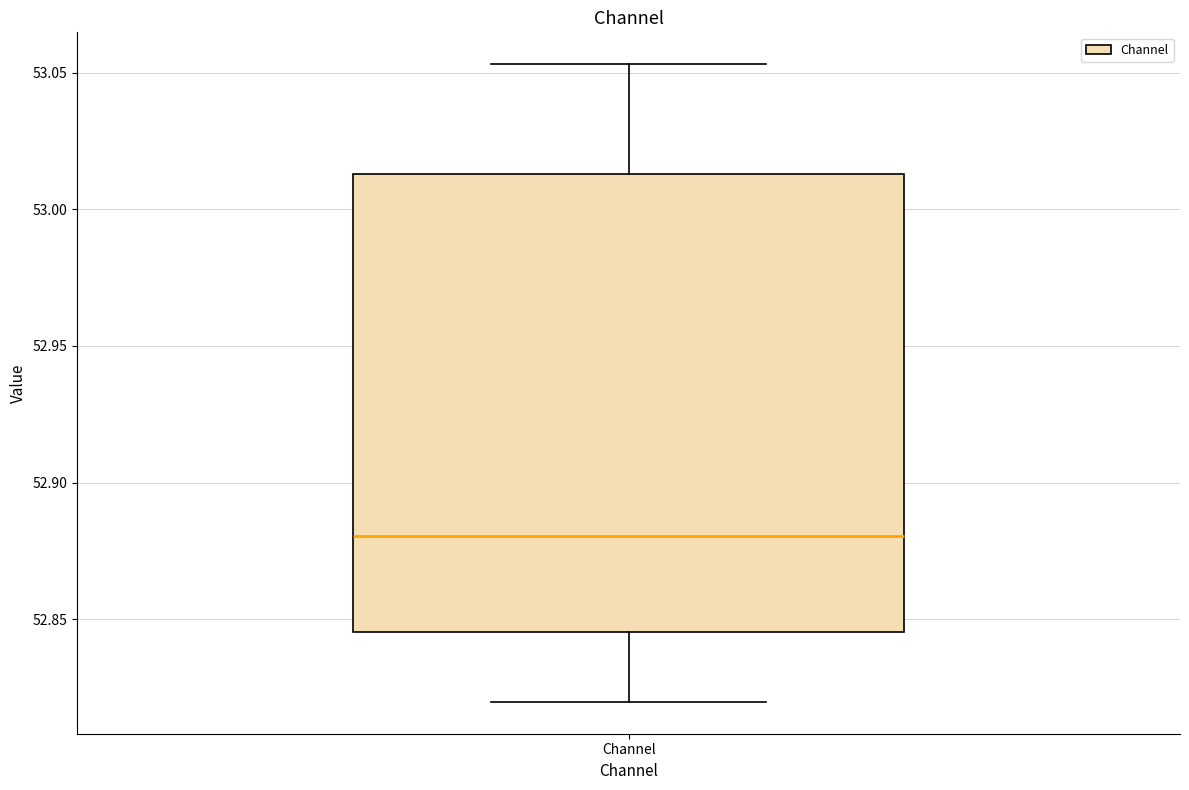

Transcribe this box plot: give where the median line is, the range the box spans, and where the two whiskers end, as read against the y-axis. The values are not printed on the chart, so give them approximately, as read against the axis.

median 52.880, box 52.845 to 53.015, whiskers 52.820 to 53.055